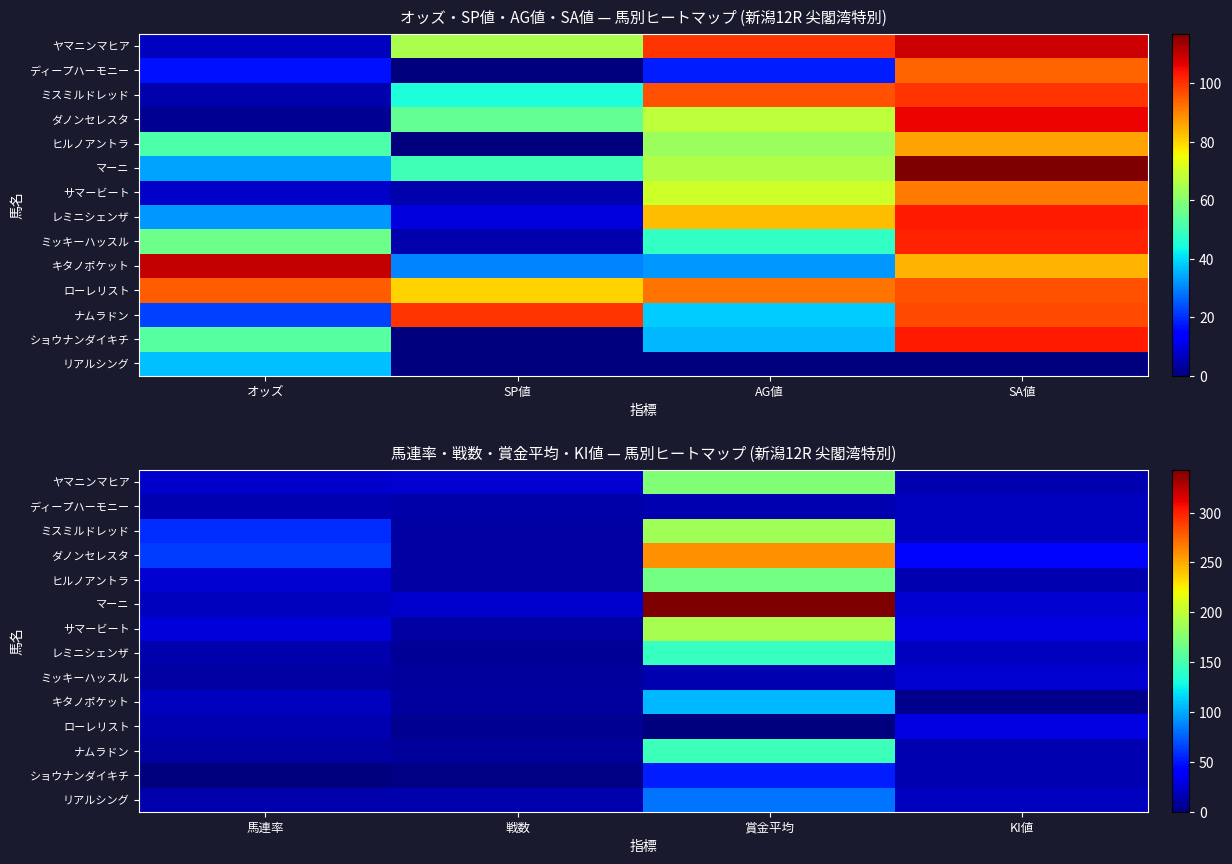

List the series in order of their peak value, highest first.

マーニ, ダノンセレスタ, サマービート, ミスミルドレッド, ヤマニンマヒア, ヒルノアントラ, ナムラドン, レミニシェンザ, キタノポケット, リアルシング, ショウナンダイキチ, ローレリスト, ミッキーハッスル, ディープハーモニー